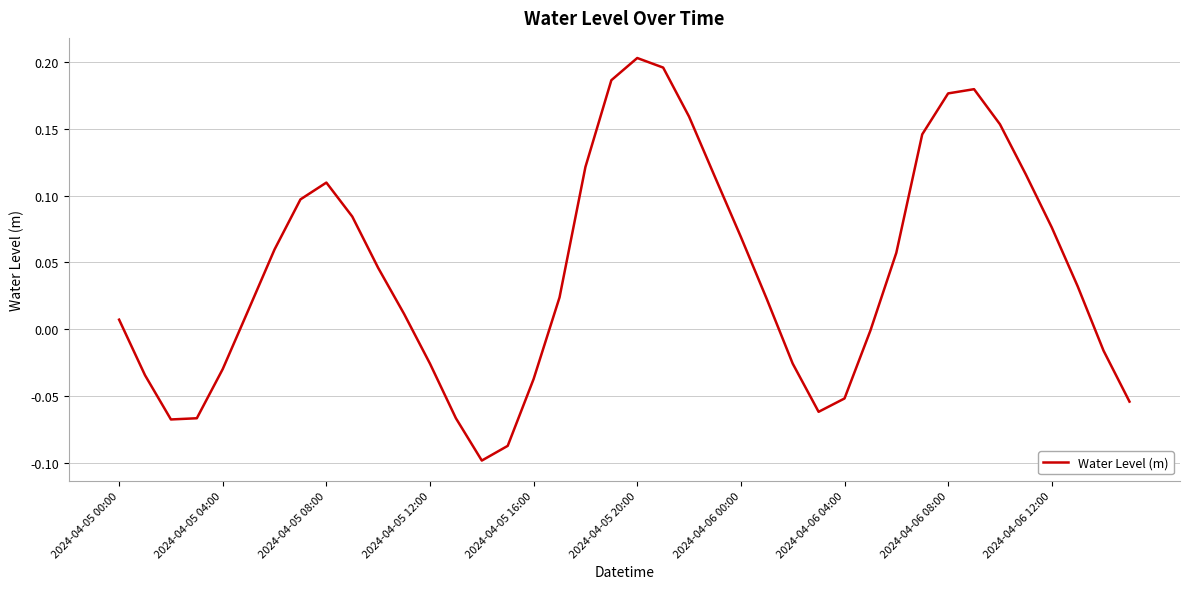

What is the difference between the maximum and minimum values?

0.3